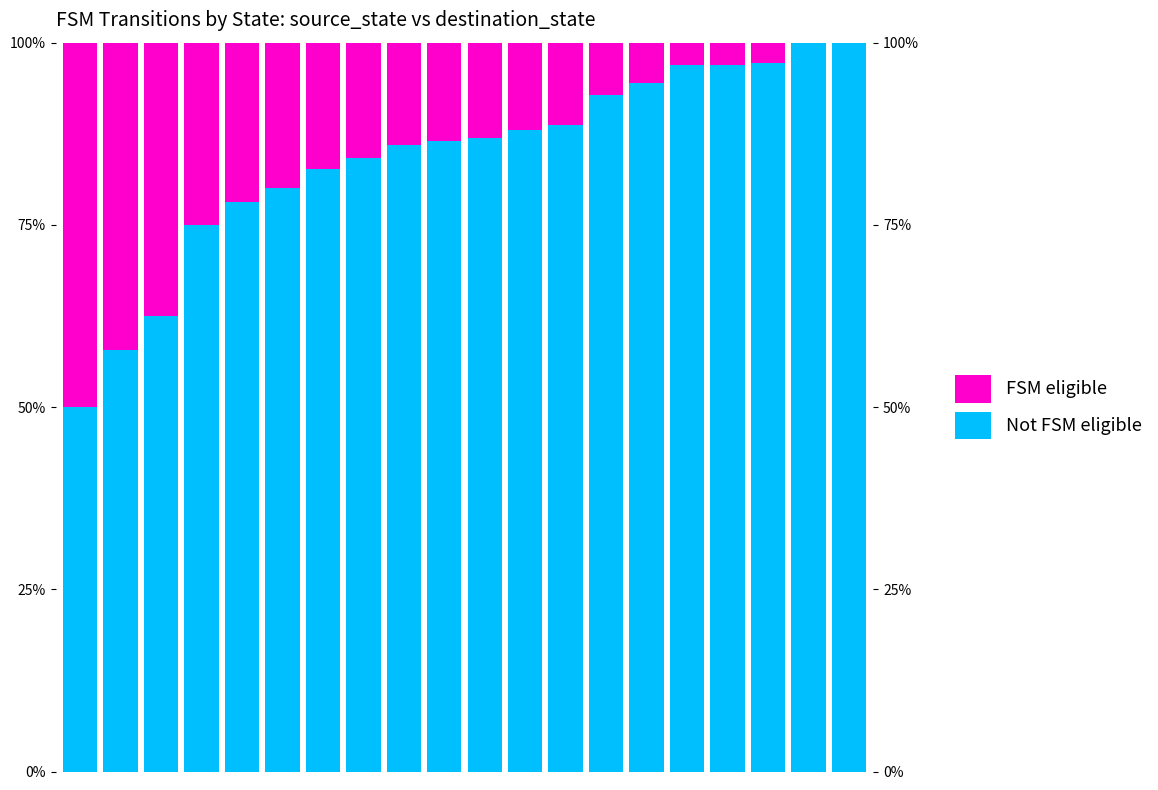

The value of FSM eligible at 10 is 17.2. True or false?

False